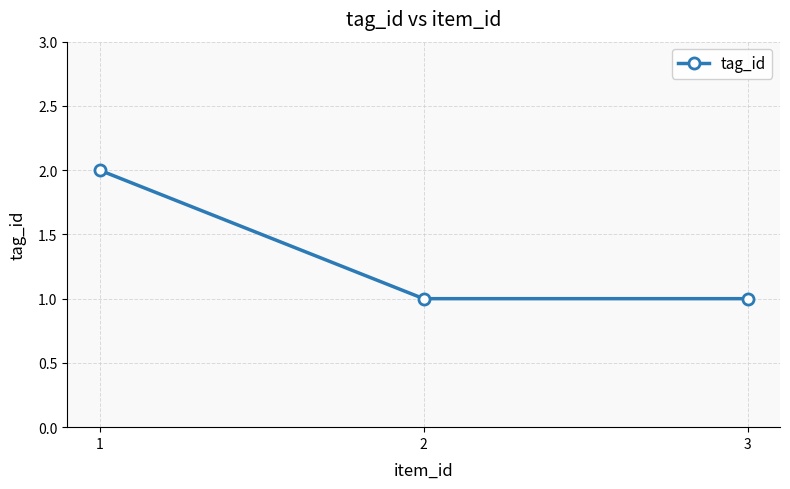

How many lines are shown in the chart?

1